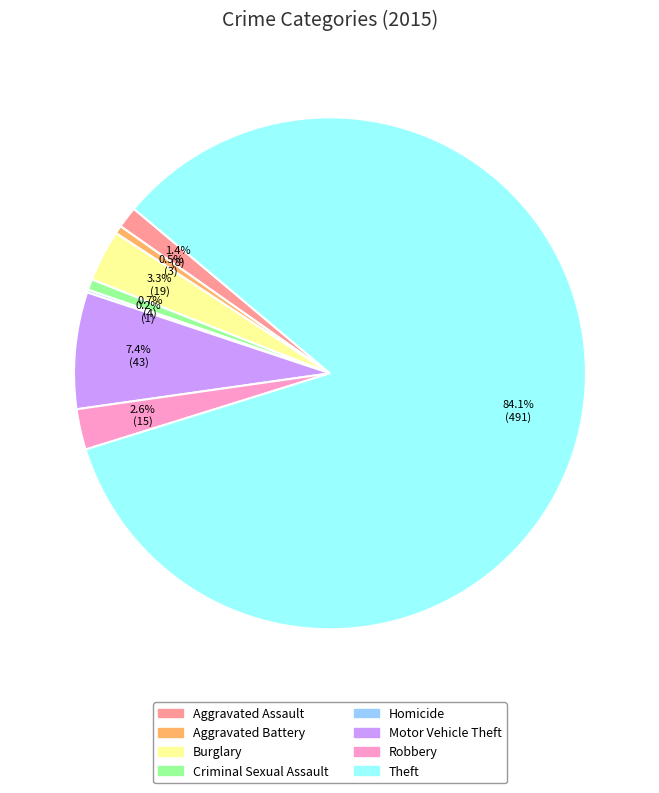

Do Robbery and Theft together represent more than half of the pie?

Yes